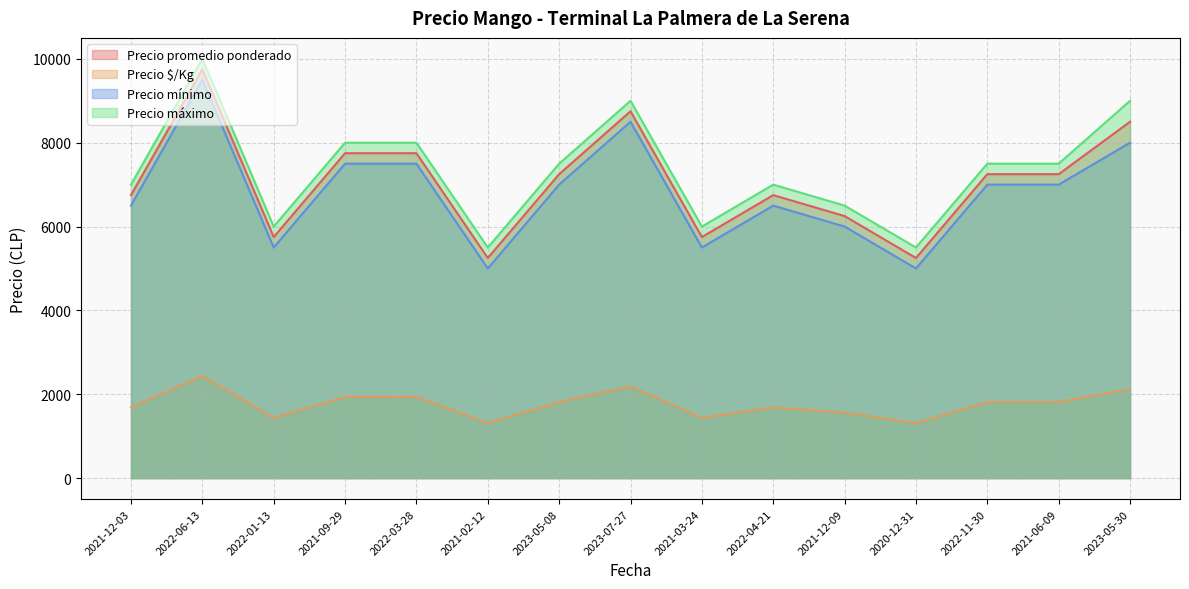

True or false: Precio $/Kg and Precio máximo cross at least once.

False